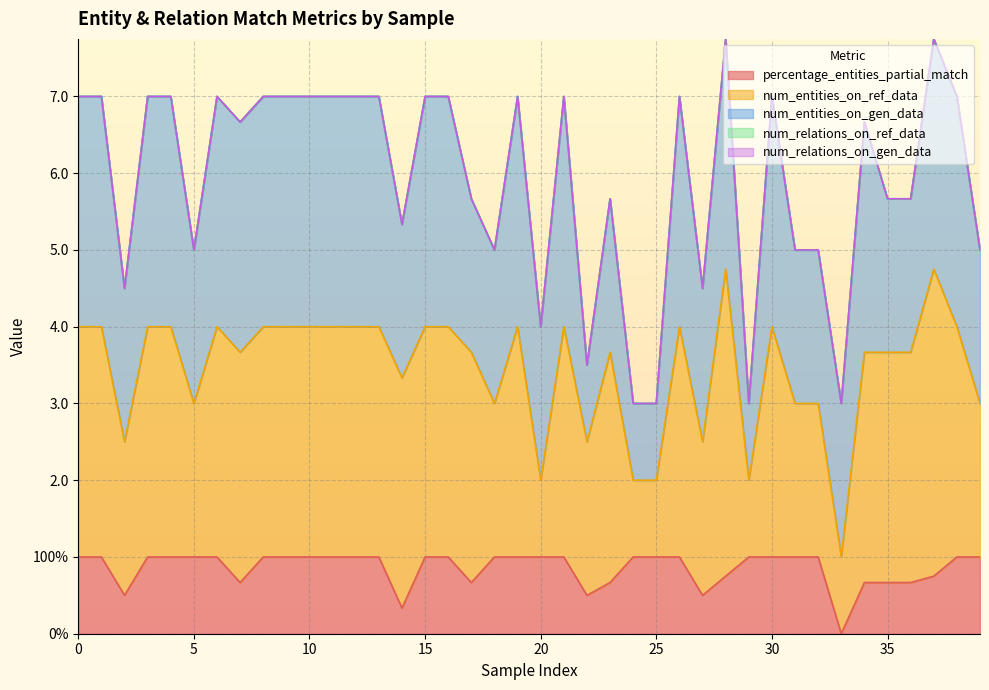

Where is the first local minimum for percentage_entities_partial_match?

2